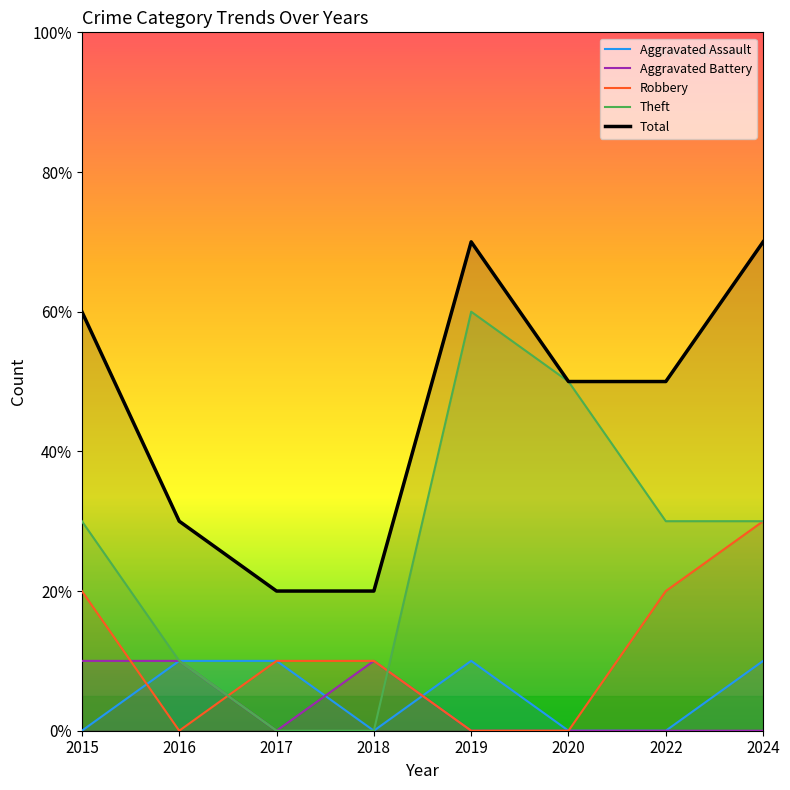

Between 2018 and 2019, which is larger?

2019